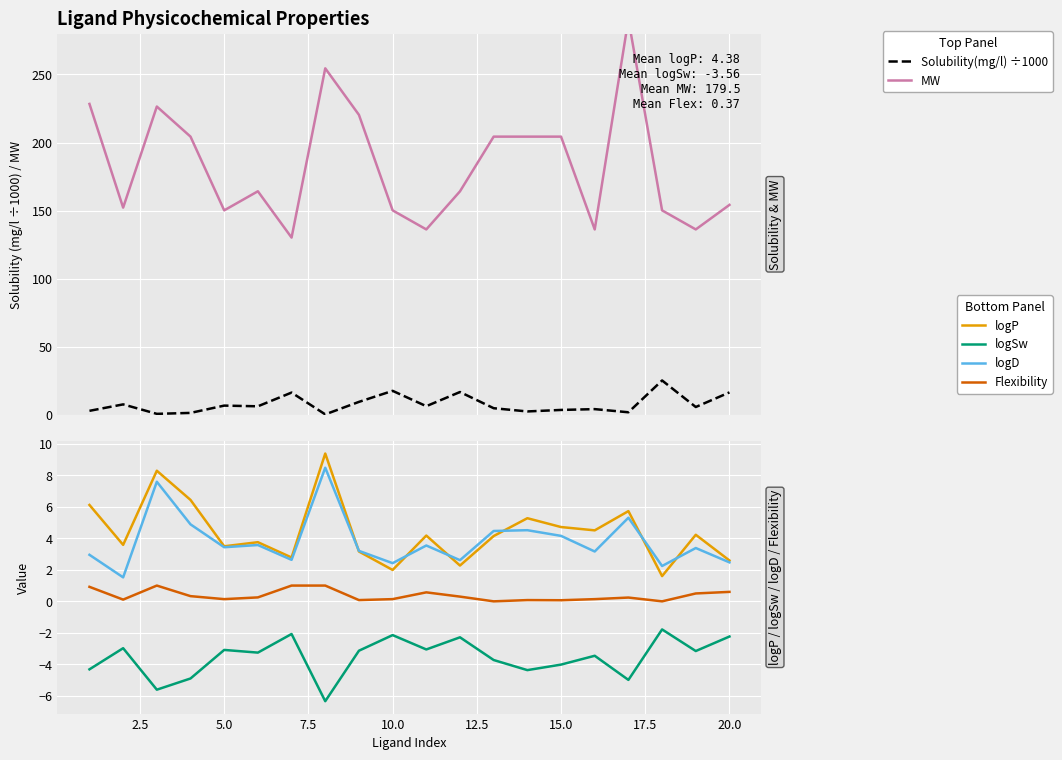

How many data points in logD are less than 3?

7